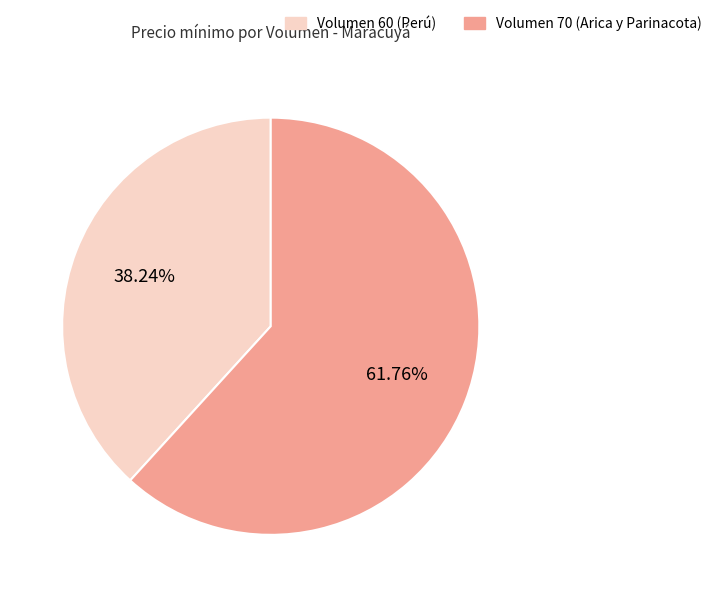

Do Volumen 70 (Arica y Parinacota) and Volumen 60 (Perú) together represent more than half of the pie?

Yes